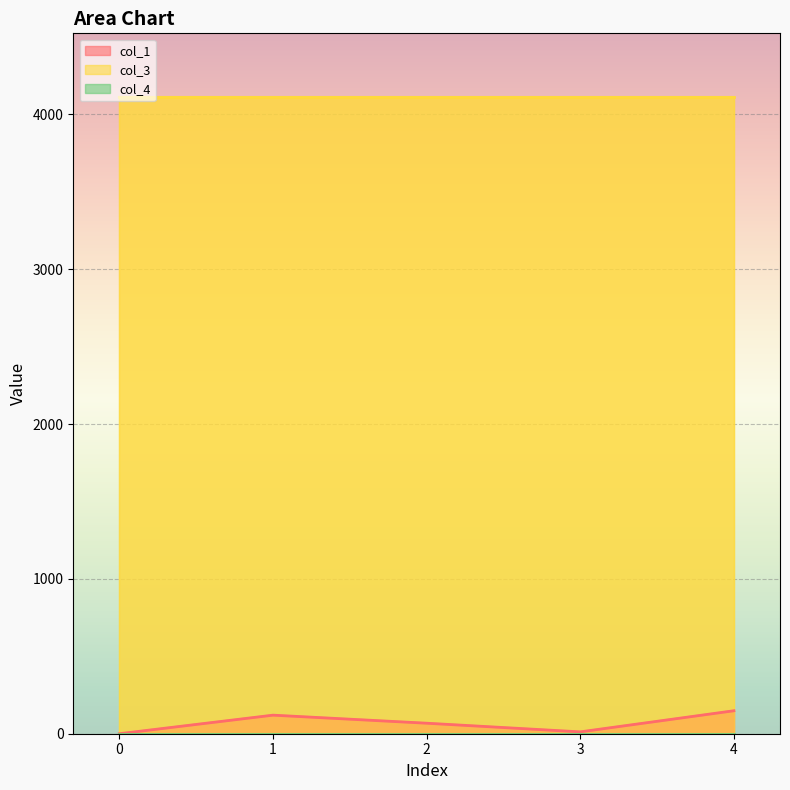

True or false: col_1 has more than 2 interior local peaks.

False